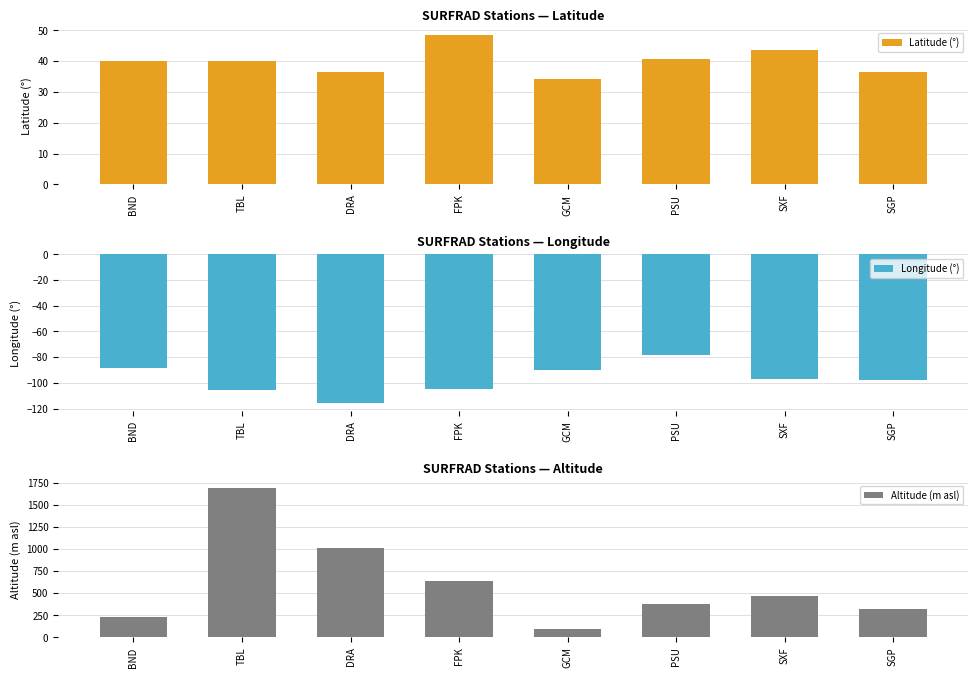

Is the value of Latitude (°) at SXF greater than the value of Altitude (m asl) at BND?

No